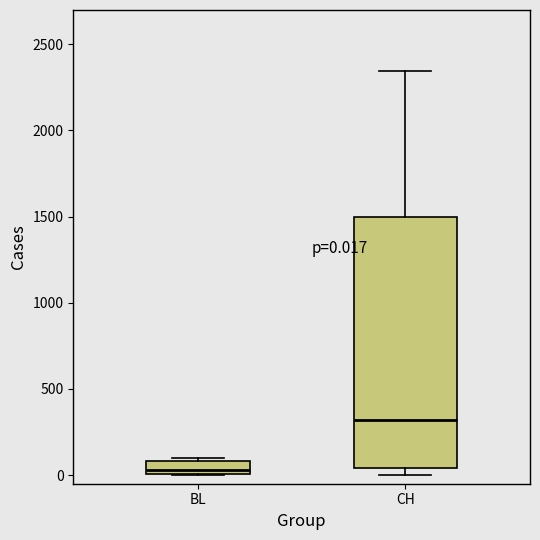

Which box's median line is the lowest?

BL